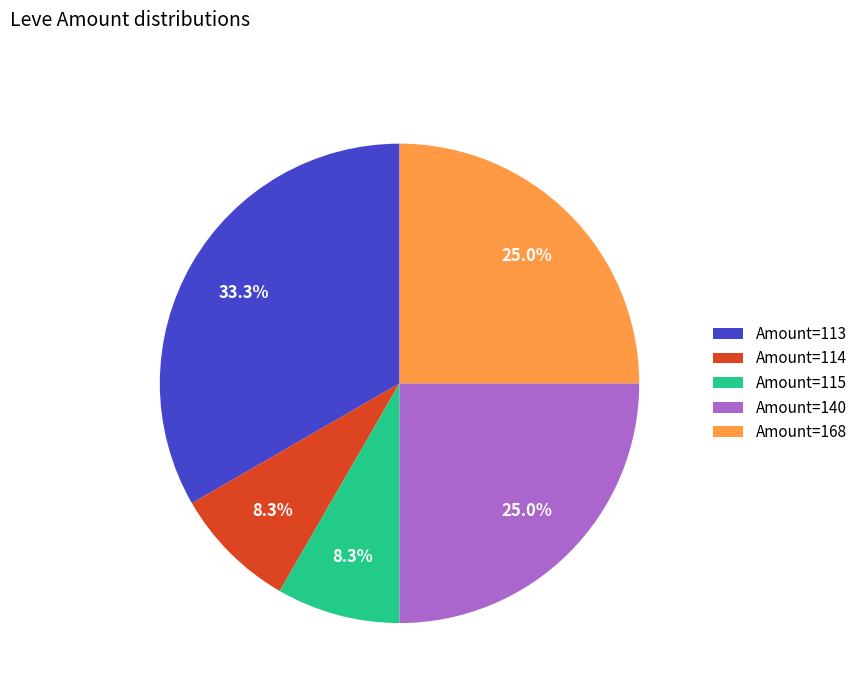

To the nearest percent, what is the difference between the largest and smallest slice percentages?

25%